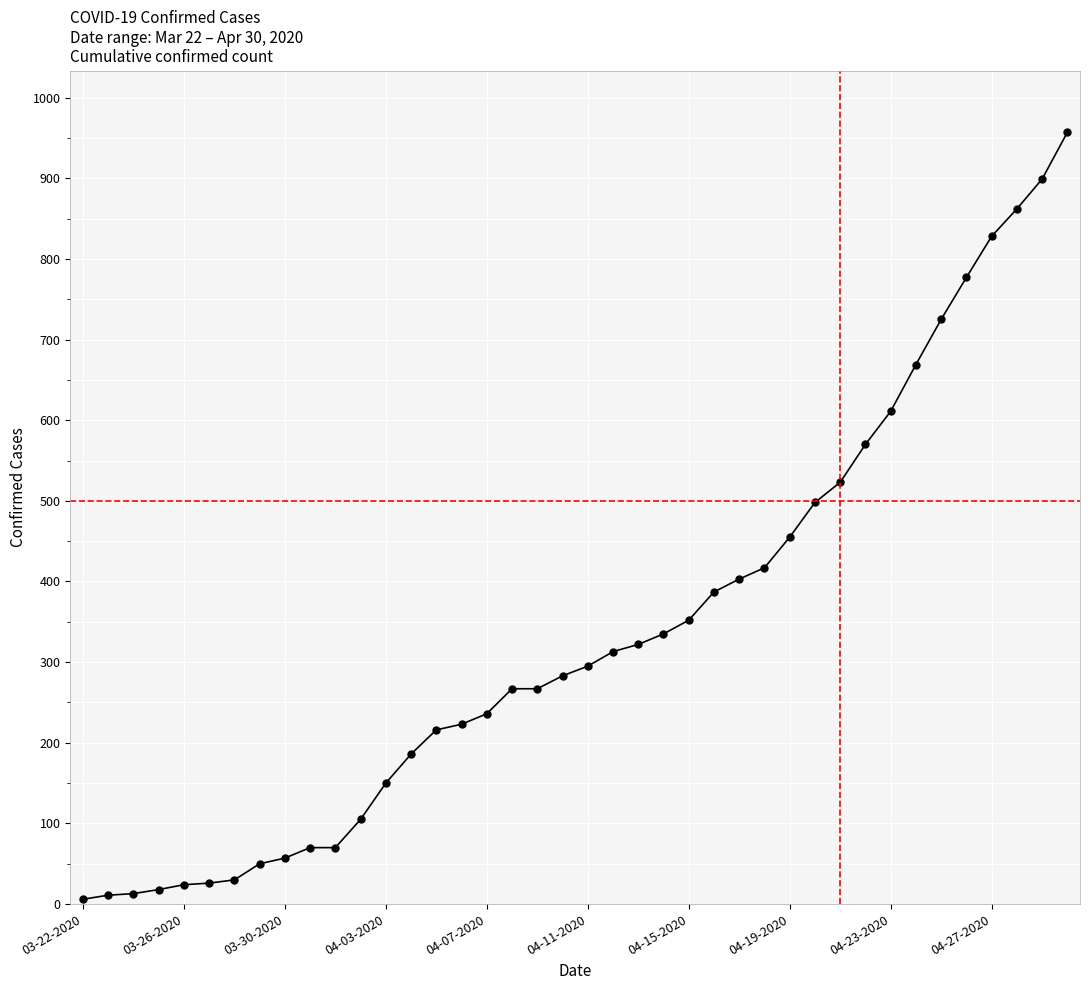

What is the maximum value shown in the chart?

957